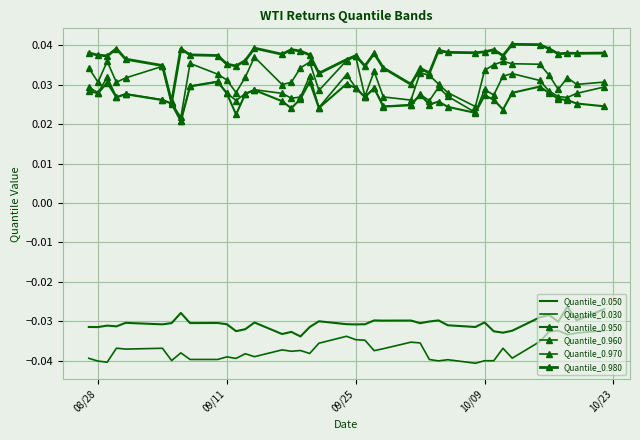

Which series has the largest range (max minus min)?

Quantile_0.970